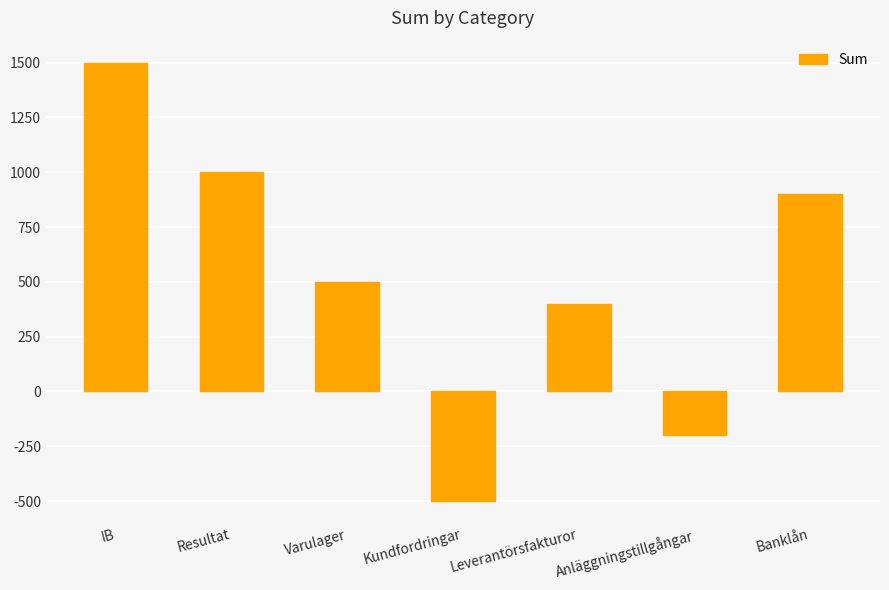

Reading left to right, what are all the values shown in this chart?

IB=1500	Resultat=1000	Varulager=500	Kundfordringar=-500	Leverantörsfakturor=400	Anläggningstillgångar=-200	Banklån=900